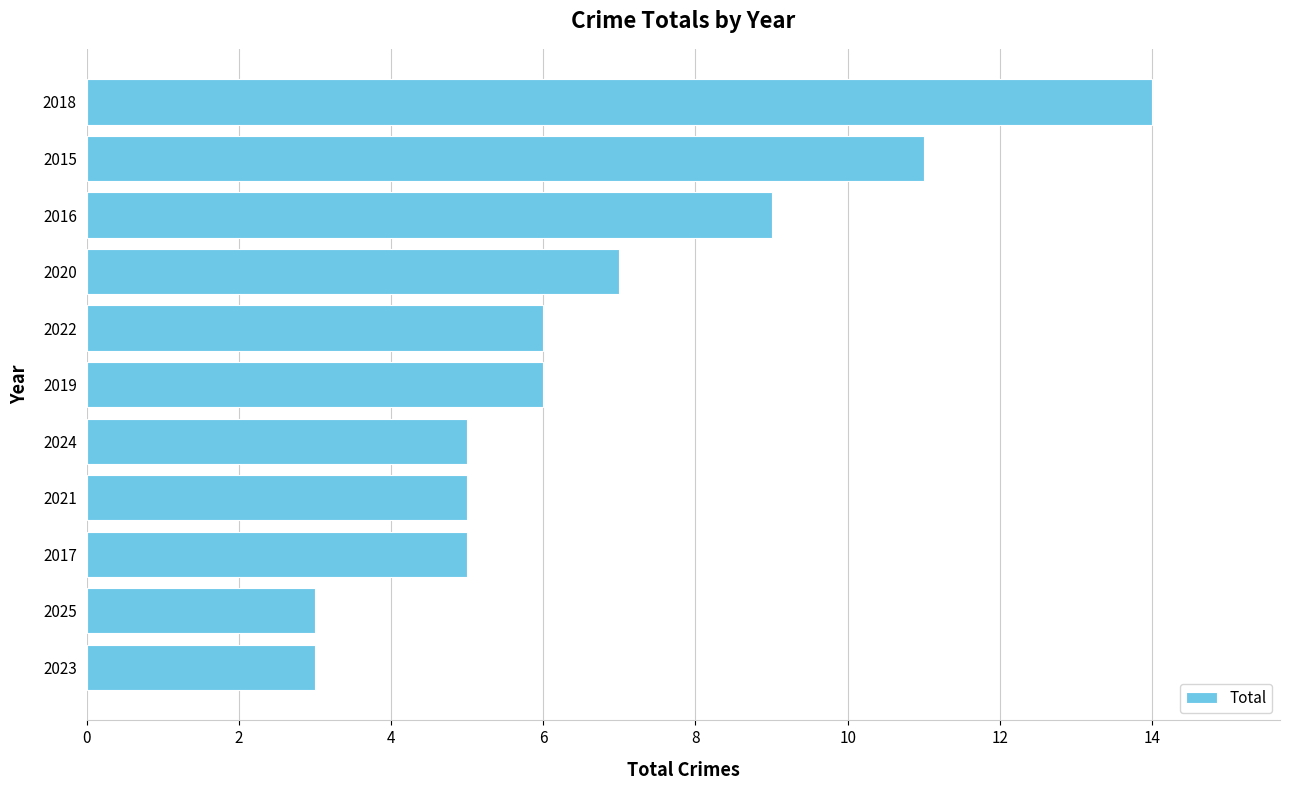

Is it true that the value at 2025 is 4?

False